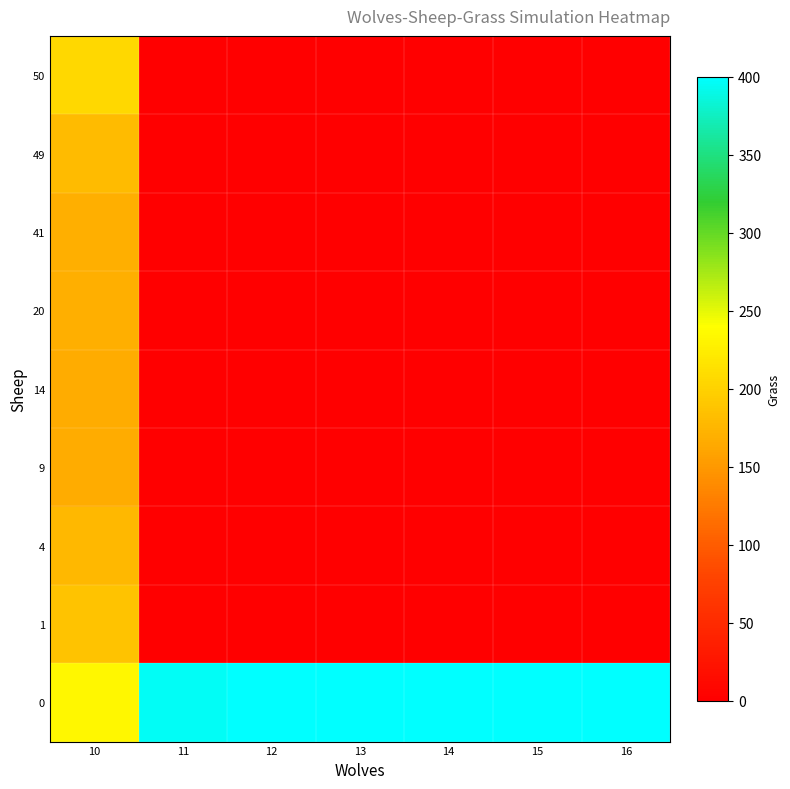

Rank the series by their maximum value, from lowest to highest.

9, 14, 20, 41, 4, 49, 1, 50, 0